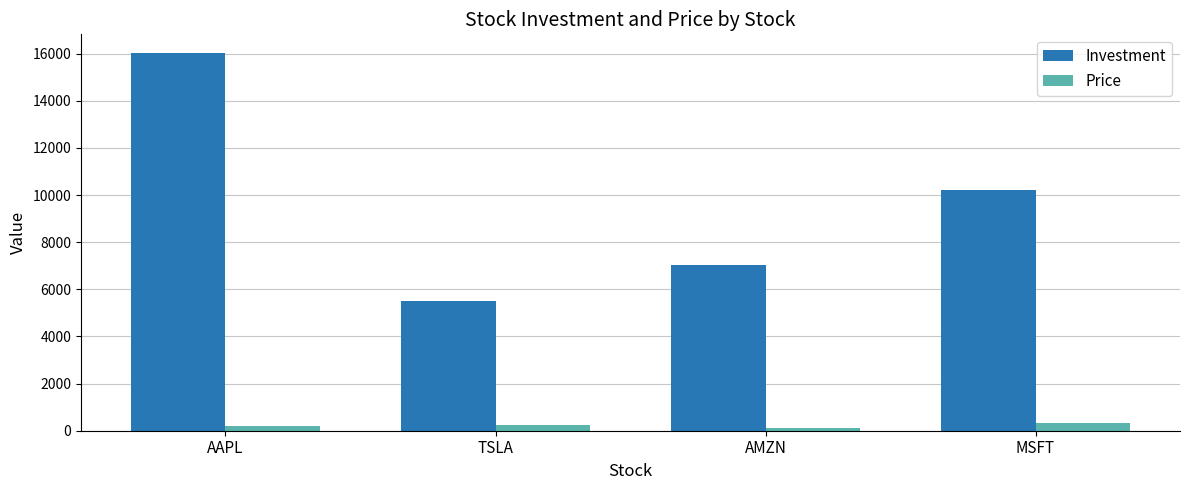

How many Investment values are between 7020 and 16020?

3